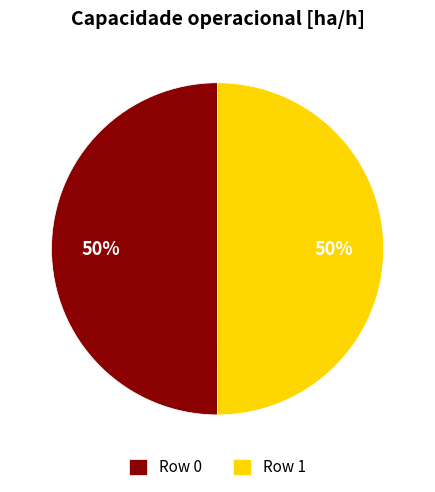

True or false: Row 1 accounts for 36% of the total.

False